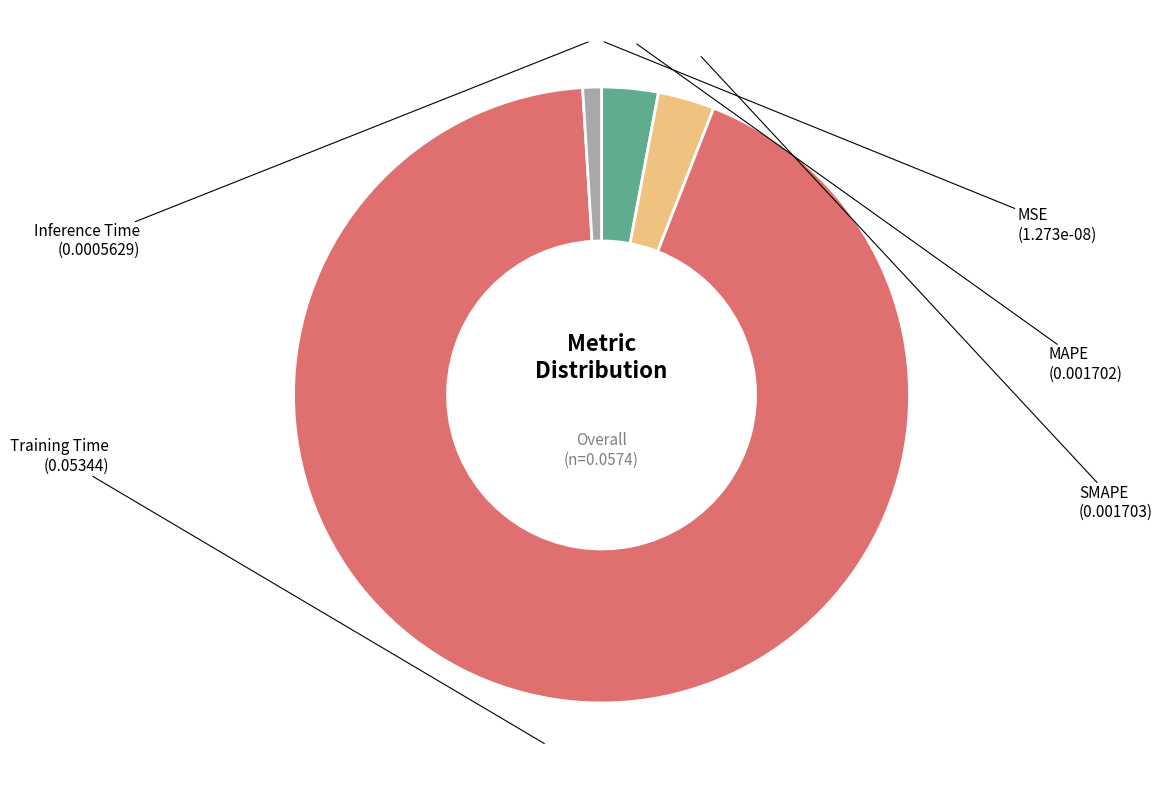

Which slice is the largest?

Training Time